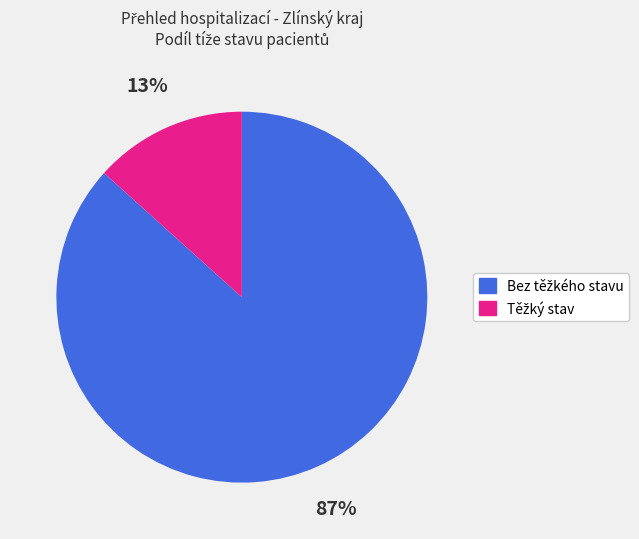

Is there any slice that represents more than half of the pie?

Yes